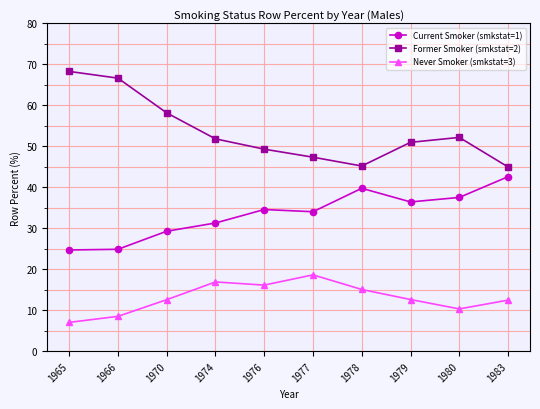

How many lines are shown in the chart?

3